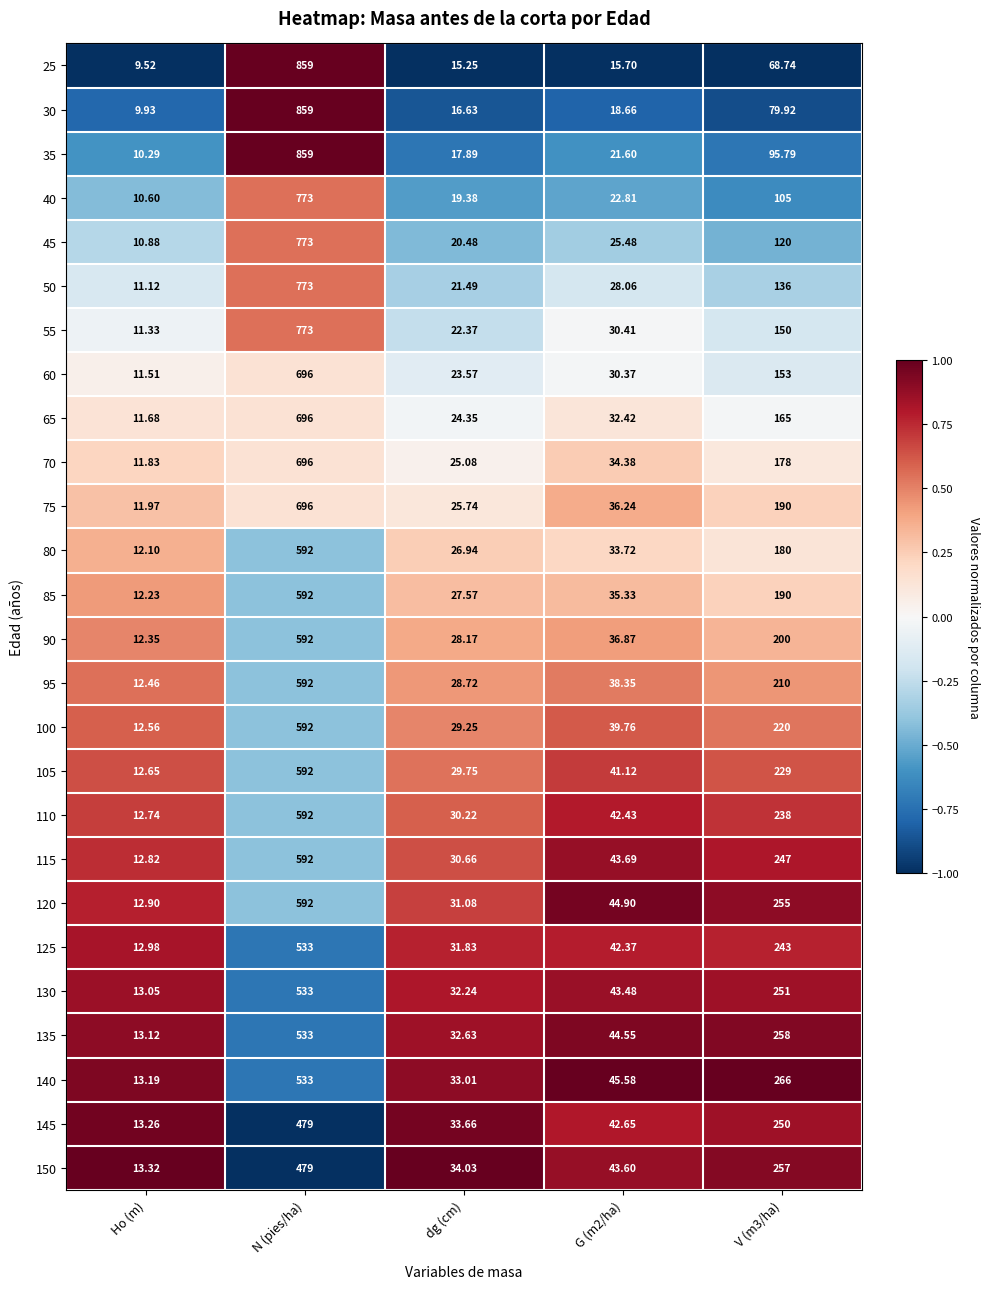

At which category is the sum across all series the highest?

N (pies/ha)